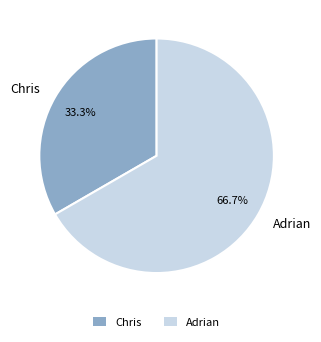

What is the largest slice in the pie chart?

Adrian